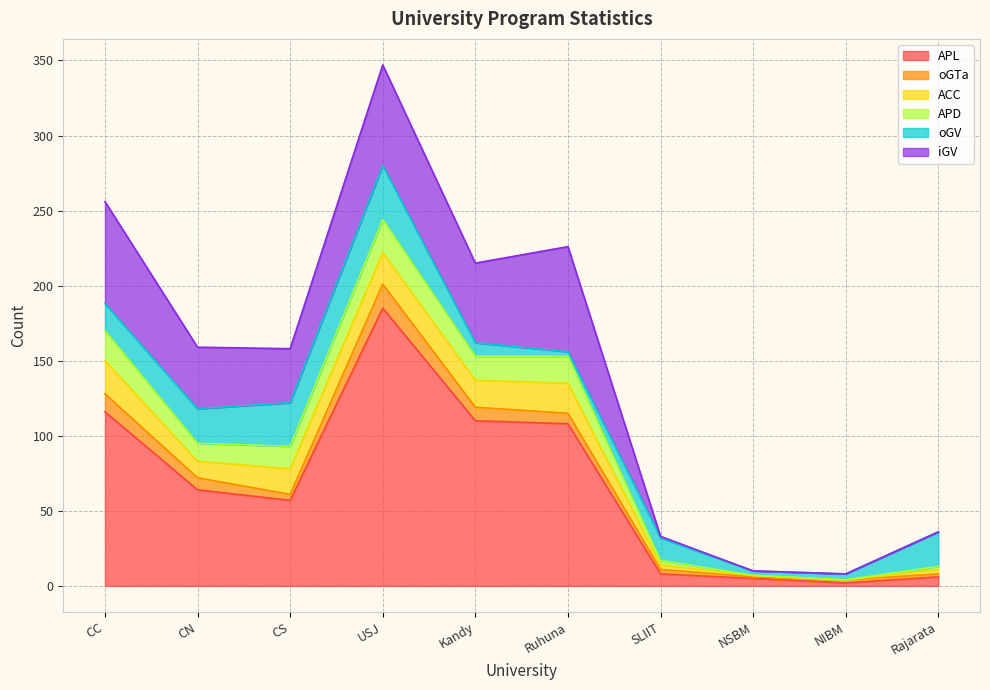

What is the spread (max minus min) of values at CS?

53